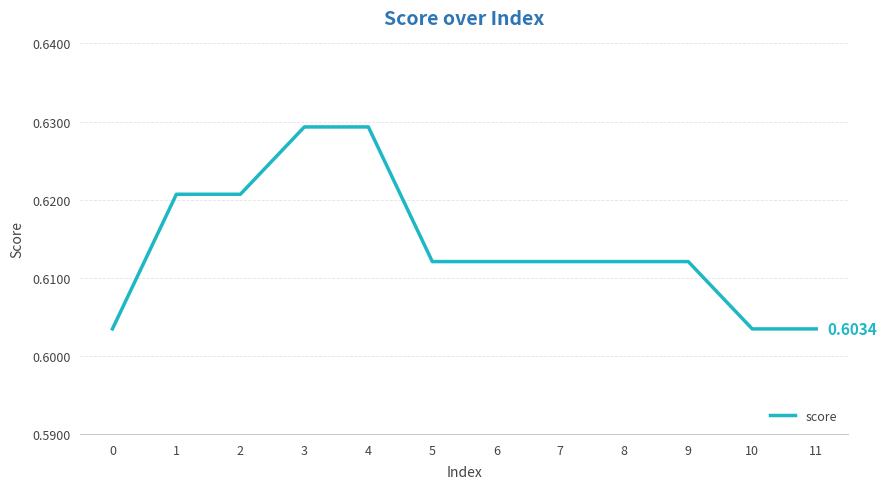

List the labels in order of value, largest first.

3, 4, 1, 2, 5, 6, 7, 8, 9, 0, 10, 11